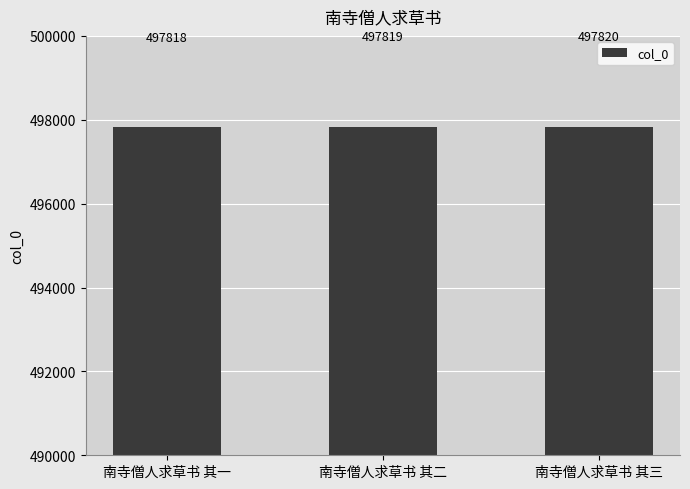

Rank the categories by value from highest to lowest.

南寺僧人求草书 其三, 南寺僧人求草书 其二, 南寺僧人求草书 其一